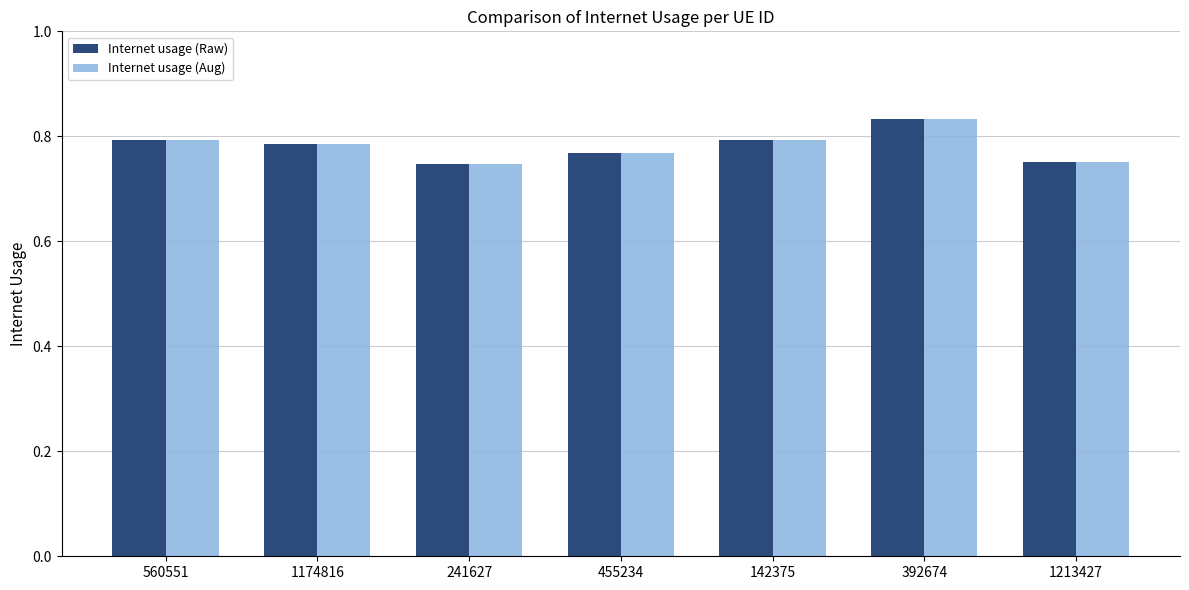

What is the total value across all series at 392674?

1.7